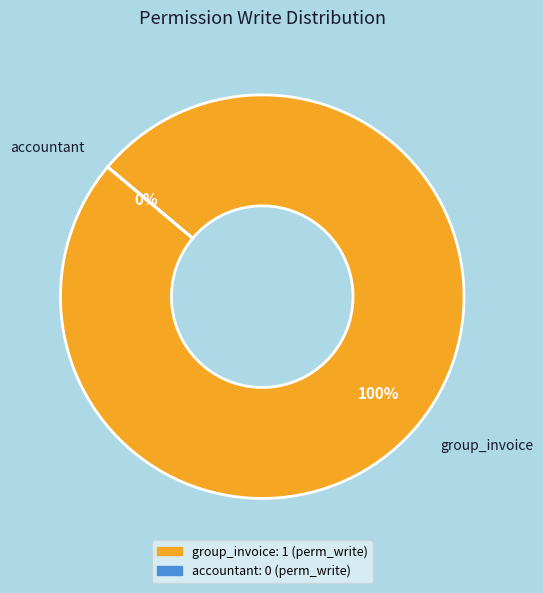

To the nearest percent, what portion does access_account_invoice_group_invoice represent?

100%